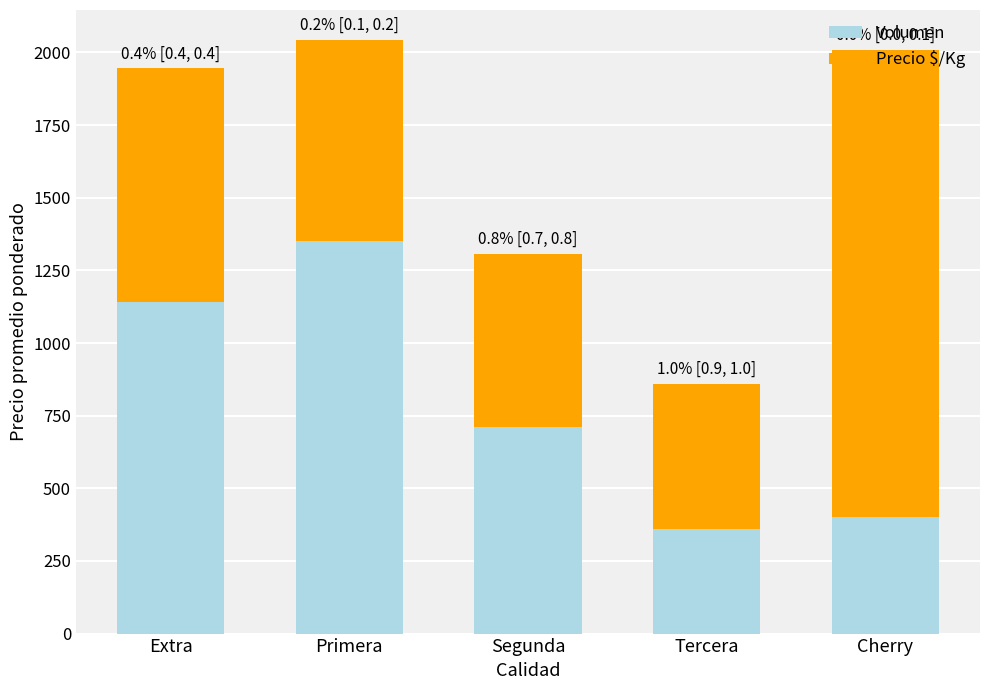

What is the lowest value of the Volumen series?

360